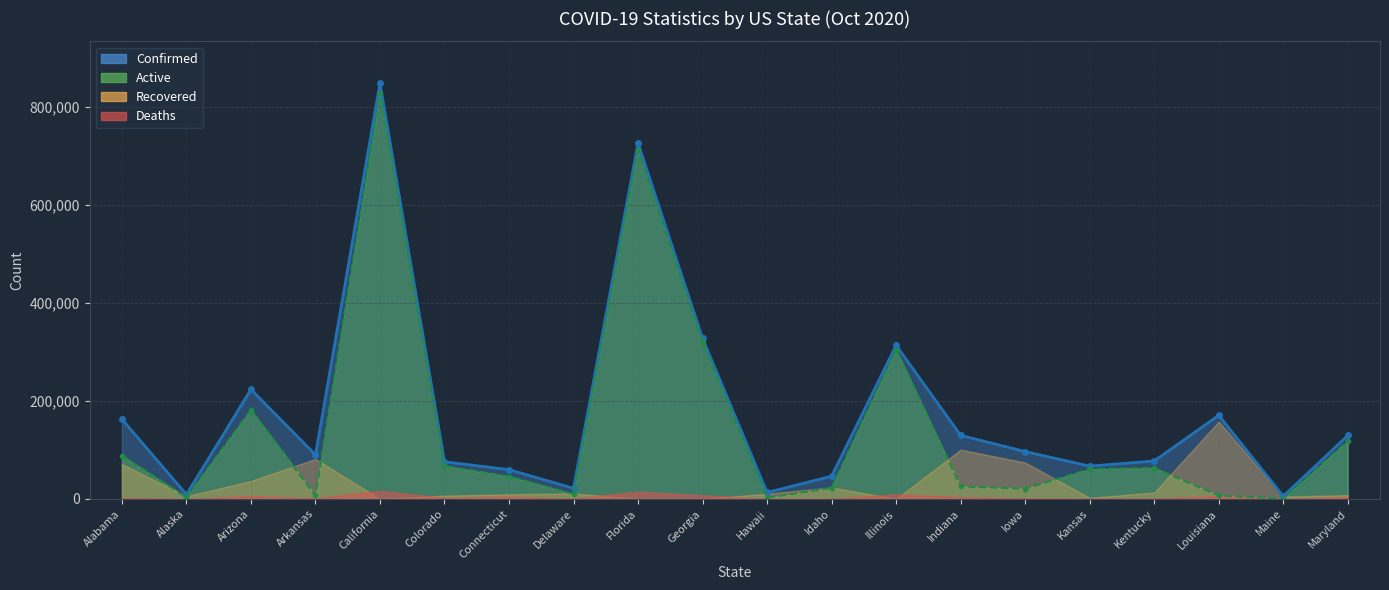

Is it true that Active equals 60191 at Maryland?

False